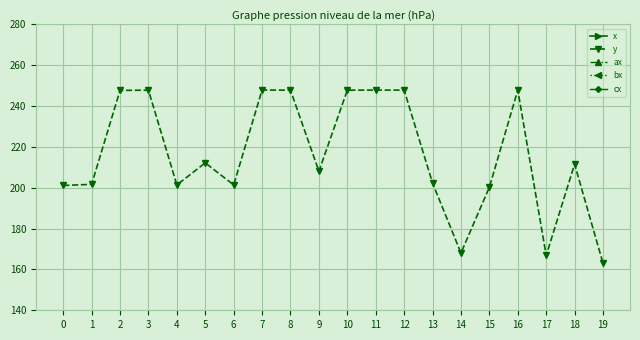

How many values in the cx series are below 355?

9